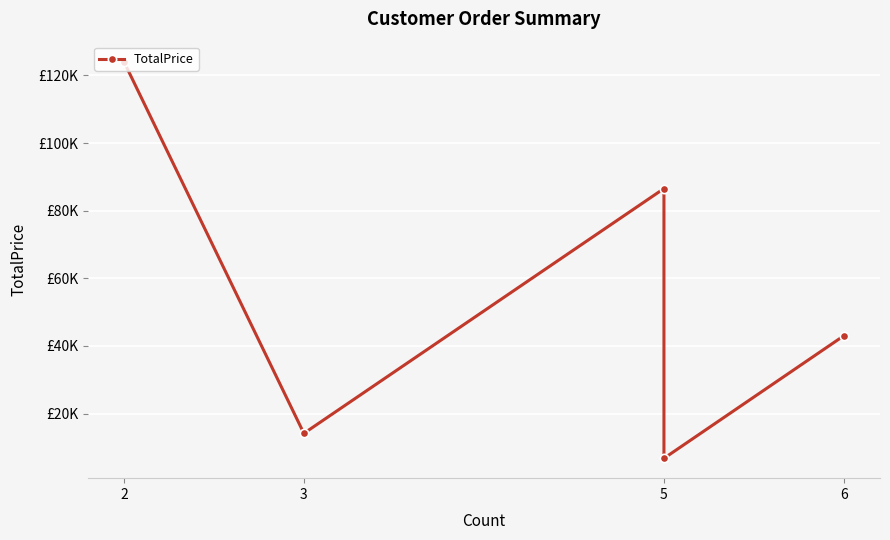

Which category has the highest value across all series?

2